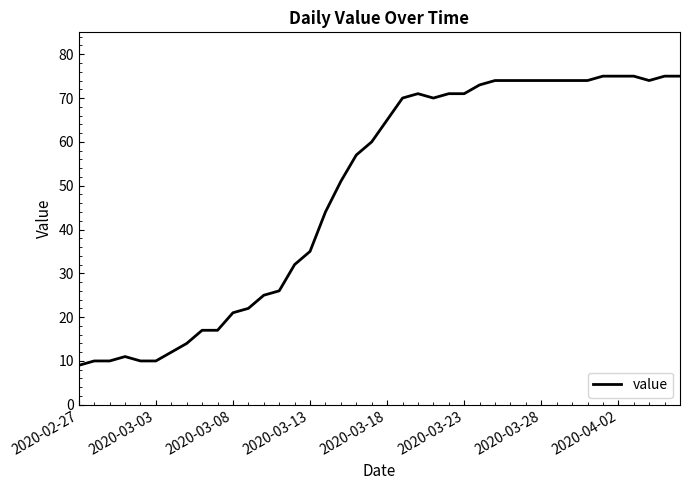

Reading left to right, what are all the values shown in this chart?

9	10	10	11	10	10	12	14	17	17	21	22	25	26	32	35	44	51	57	60	65	70	71	70	71	71	73	74	74	74	74	74	74	74	75	75	75	74	75	75